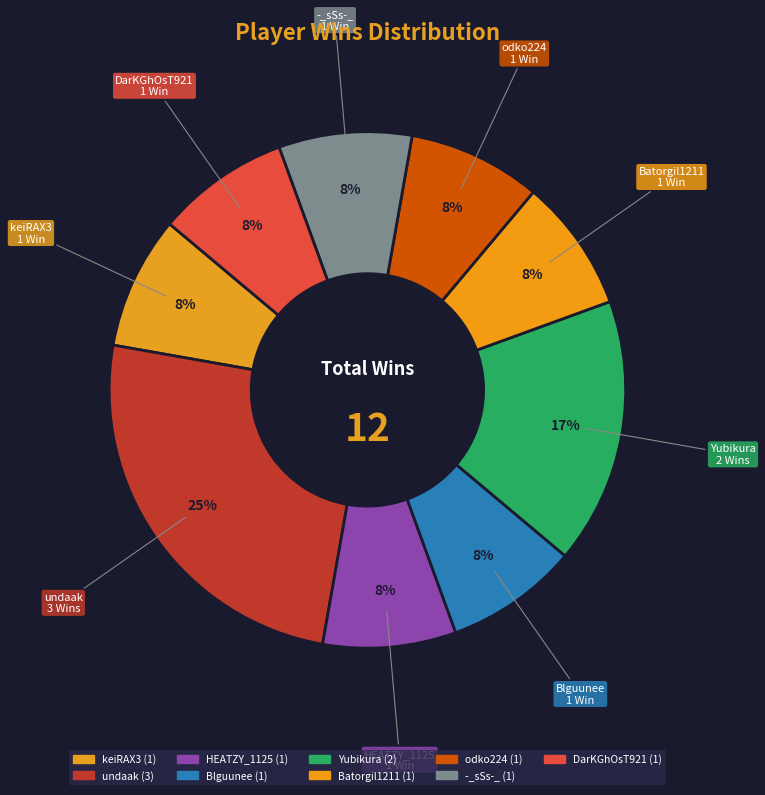

How many segments does this pie chart have?

9